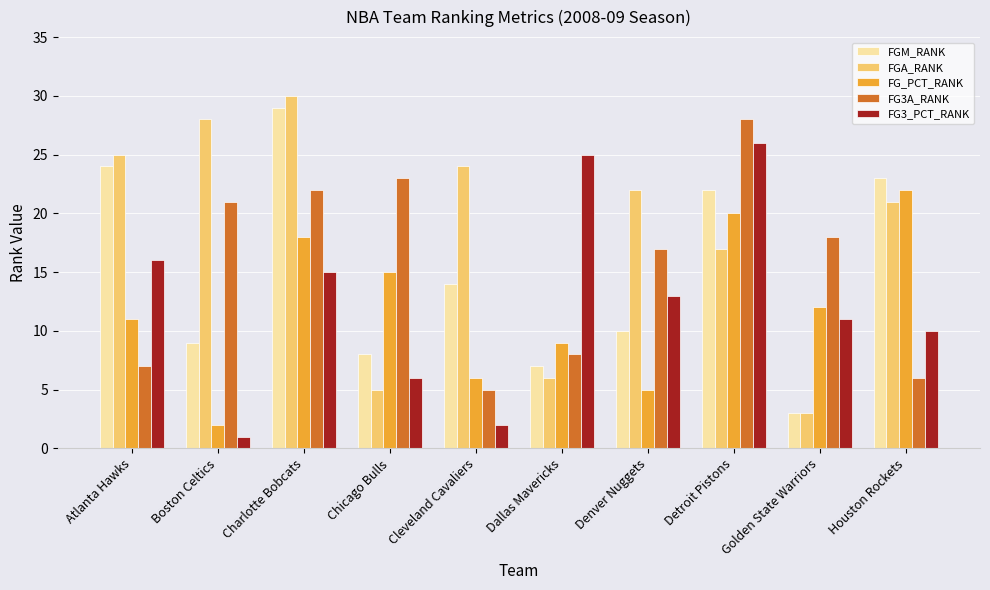

How many data points in FGA_RANK are less than 22?

5